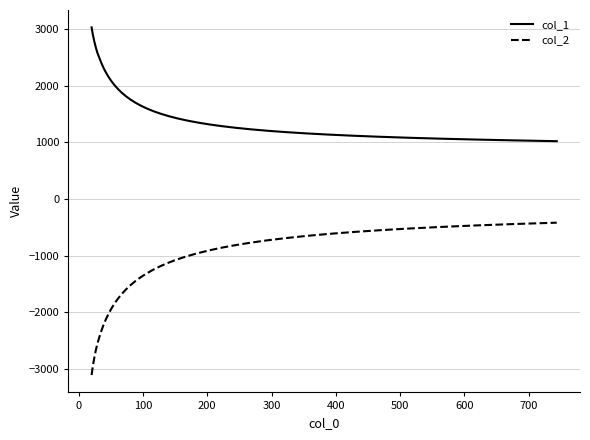

Which series has the largest range (max minus min)?

col_2